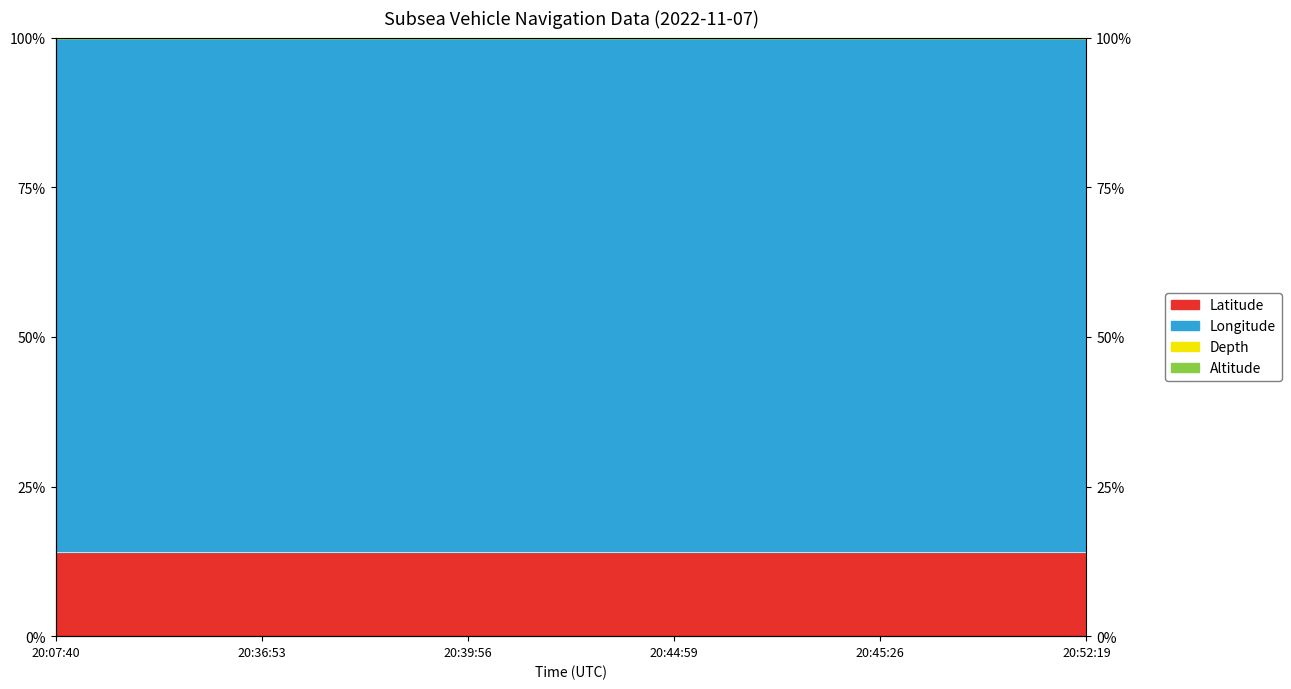

What is the sum of all Depth values?

6.0